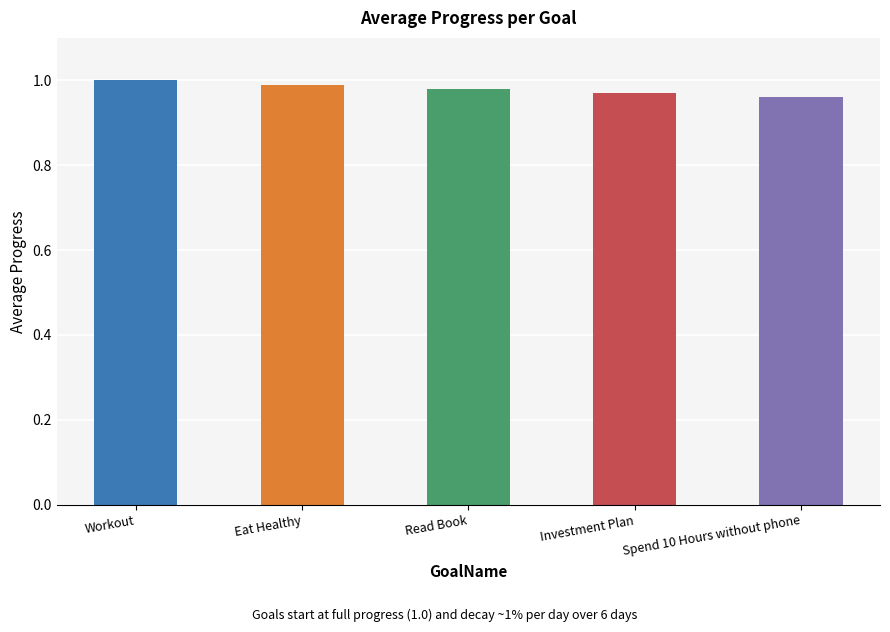

What is the sum of the values at Workout and Eat Healthy?

2.0